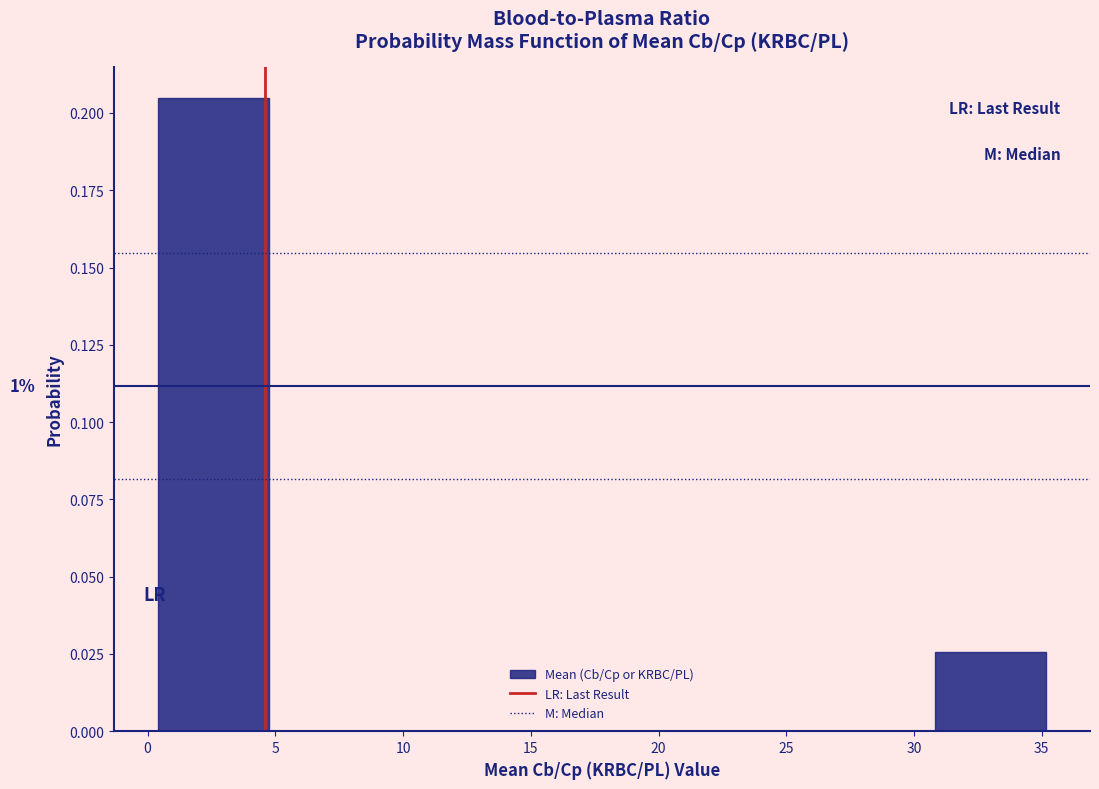

Which range on the x-axis has the tallest bar?

0.5 to 5.0